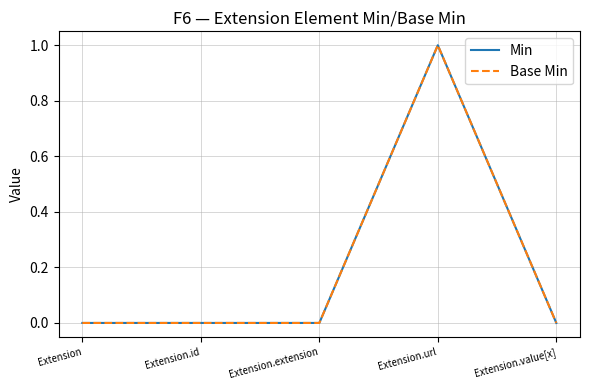

Between Extension.id and Extension.value[x], which is larger?

Extension.id